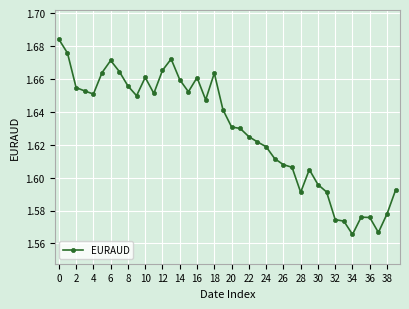

True or false: the data has more than 1 interior local peaks.

True